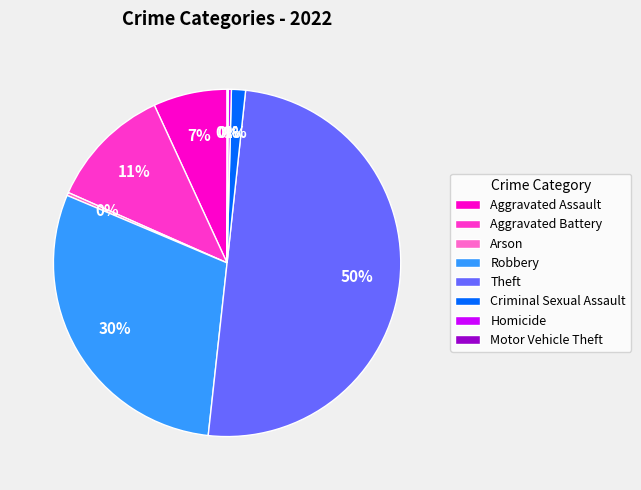

Is it true that Robbery is 30% of the pie?

True